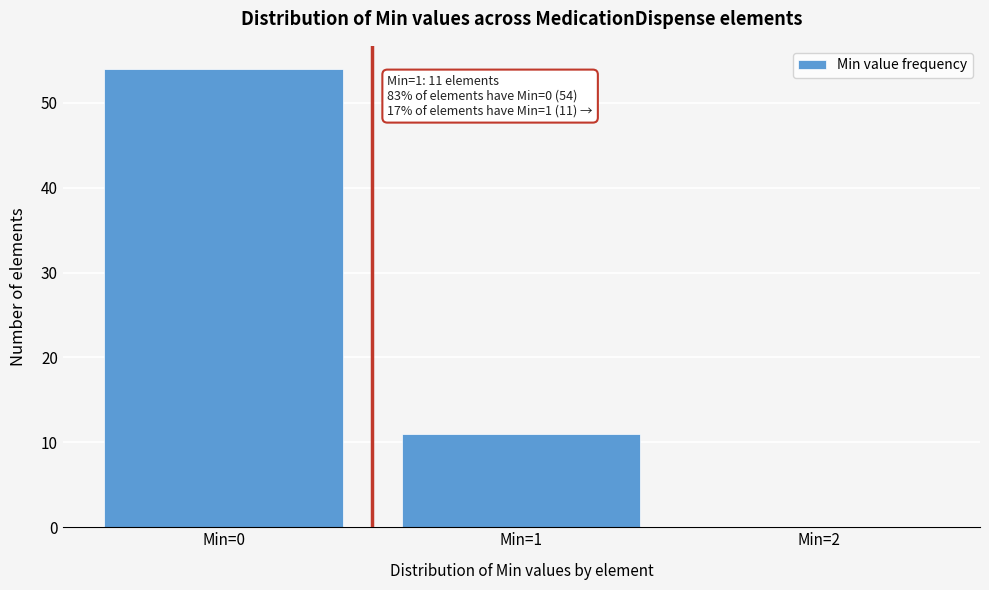

Reading left to right, list all the values displayed in this chart.

Min=0=54	Min=1=11	Min=2=0